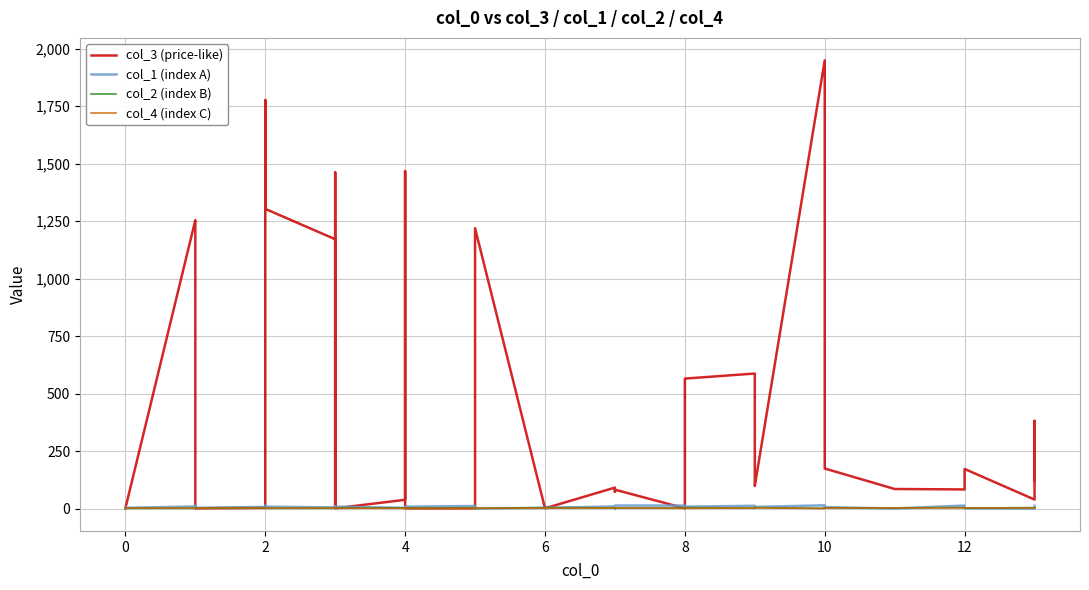

True or false: col_4 (index C) and col_1 (index A) intersect in this chart.

True